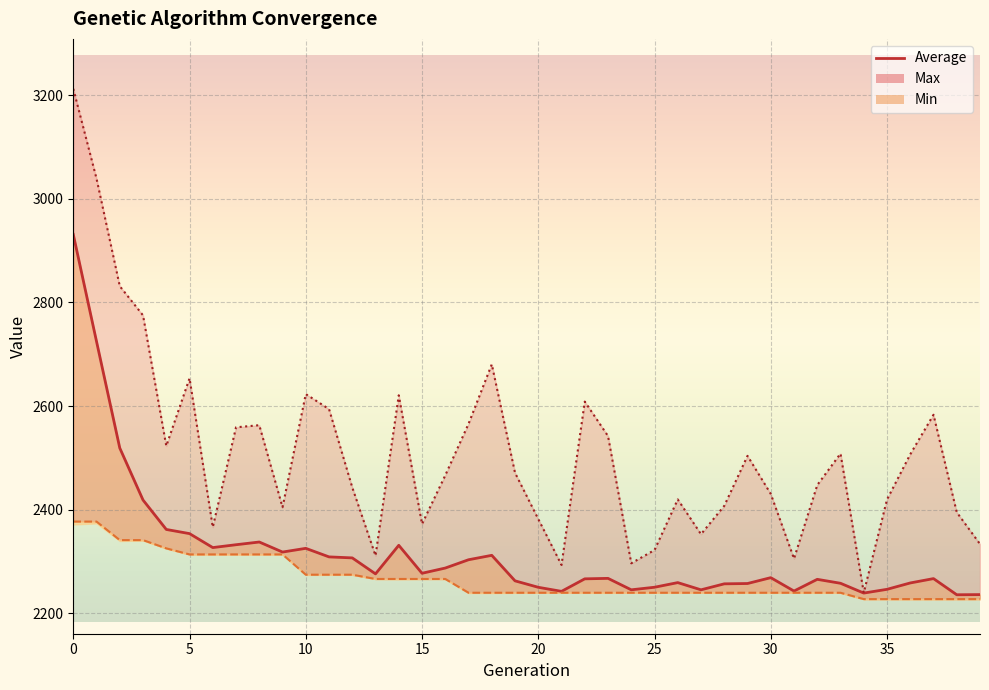

What is the sum of all Average values?

92672.2